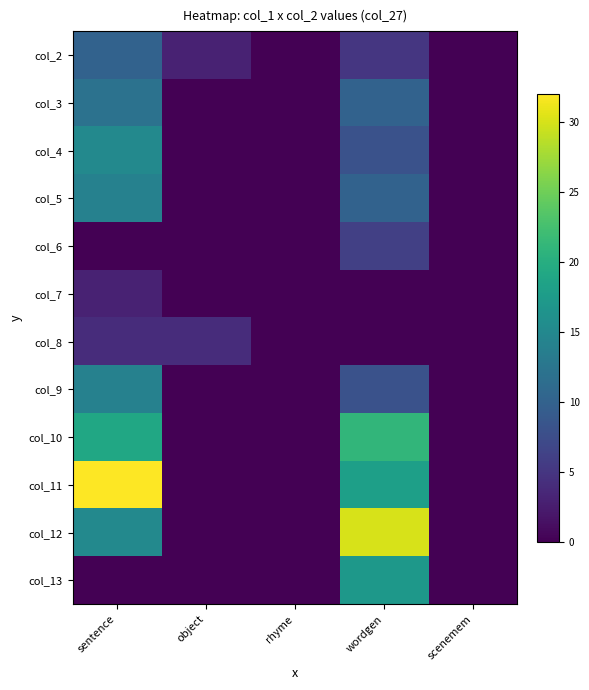

Reading left to right, what are all the values shown in this chart?

col_2: sentence=10	object=3	rhyme=0	wordgen=5	scenemem=0
col_3: sentence=12	object=0	rhyme=0	wordgen=10	scenemem=0
col_4: sentence=15	object=0	rhyme=0	wordgen=8	scenemem=0
col_5: sentence=14	object=0	rhyme=0	wordgen=10	scenemem=0
col_6: sentence=0	object=0	rhyme=0	wordgen=6	scenemem=0
col_7: sentence=3	object=0	rhyme=0	wordgen=0	scenemem=0
col_8: sentence=4	object=4	rhyme=0	wordgen=0	scenemem=0
col_9: sentence=14	object=0	rhyme=0	wordgen=8	scenemem=0
col_10: sentence=19	object=0	rhyme=0	wordgen=21	scenemem=0
col_11: sentence=32	object=0	rhyme=0	wordgen=18	scenemem=0
col_12: sentence=15	object=0	rhyme=0	wordgen=30	scenemem=0
col_13: sentence=0	object=0	rhyme=0	wordgen=17	scenemem=0